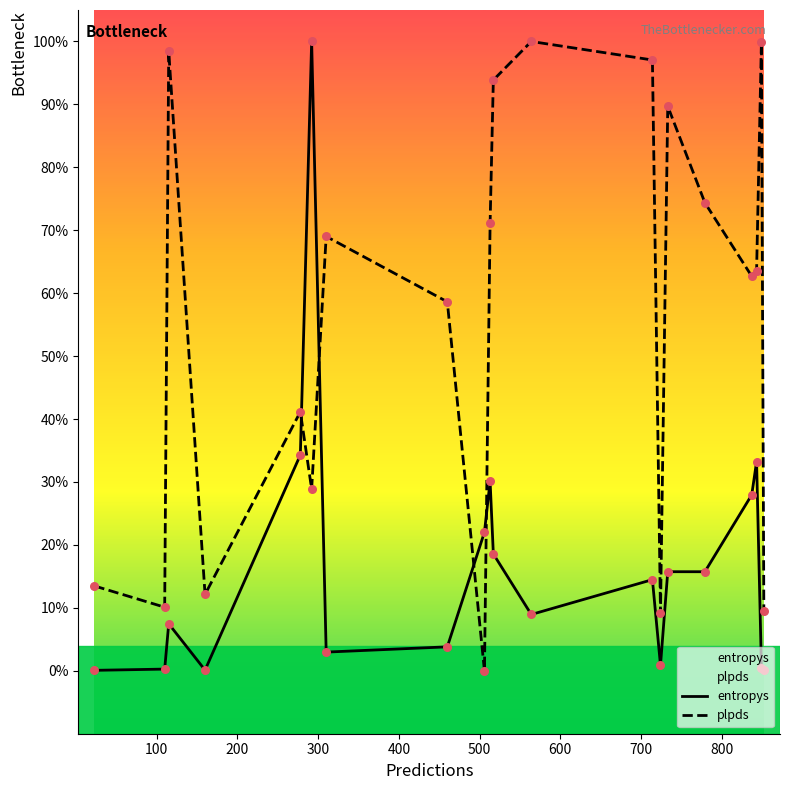

Which series has the largest Y range (max minus min)?

plpds